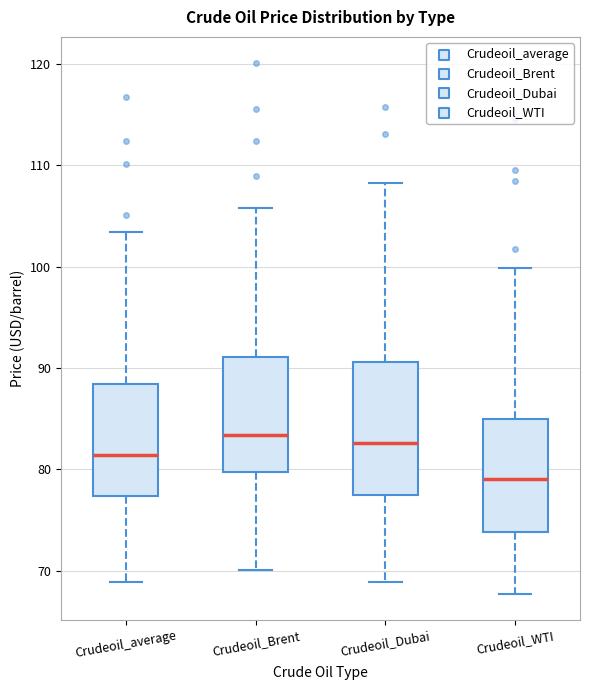

Reading left to right, read every box against the y-axis: the position of its median line, the range the box covers, and the ends of its whiskers. The values are not printed on the chart, so give them approximately, as read against the axis.

Crudeoil_average: median 81, box 77 to 88, whiskers 69 to 103
Crudeoil_Brent: median 83, box 80 to 91, whiskers 70 to 106
Crudeoil_Dubai: median 83, box 77 to 91, whiskers 69 to 108
Crudeoil_WTI: median 79, box 74 to 85, whiskers 68 to 100